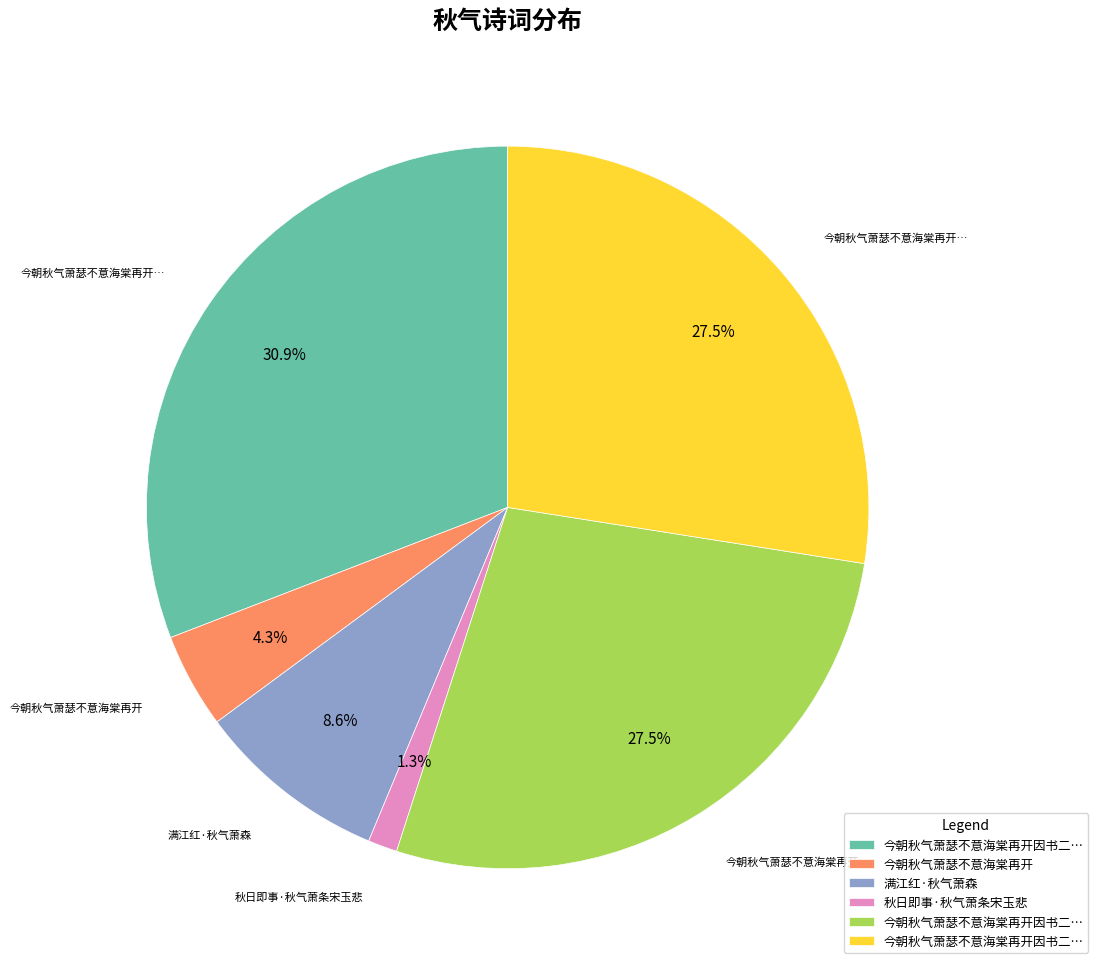

Does any single category account for the majority?

No